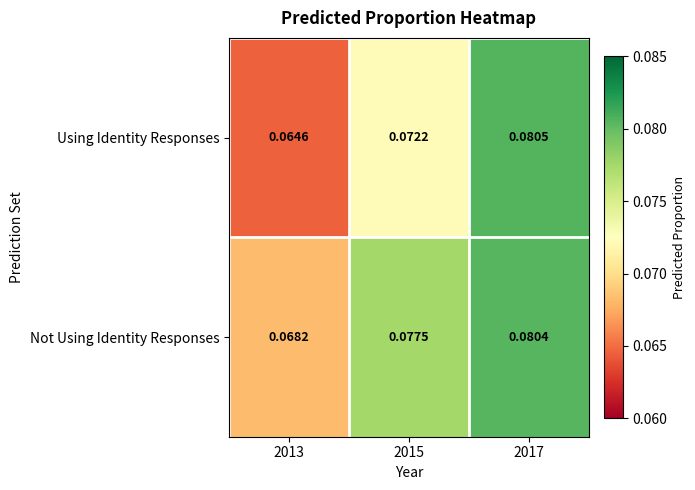

List the series in order of their overall mean, lowest first.

Using Identity Responses, Not Using Identity Responses